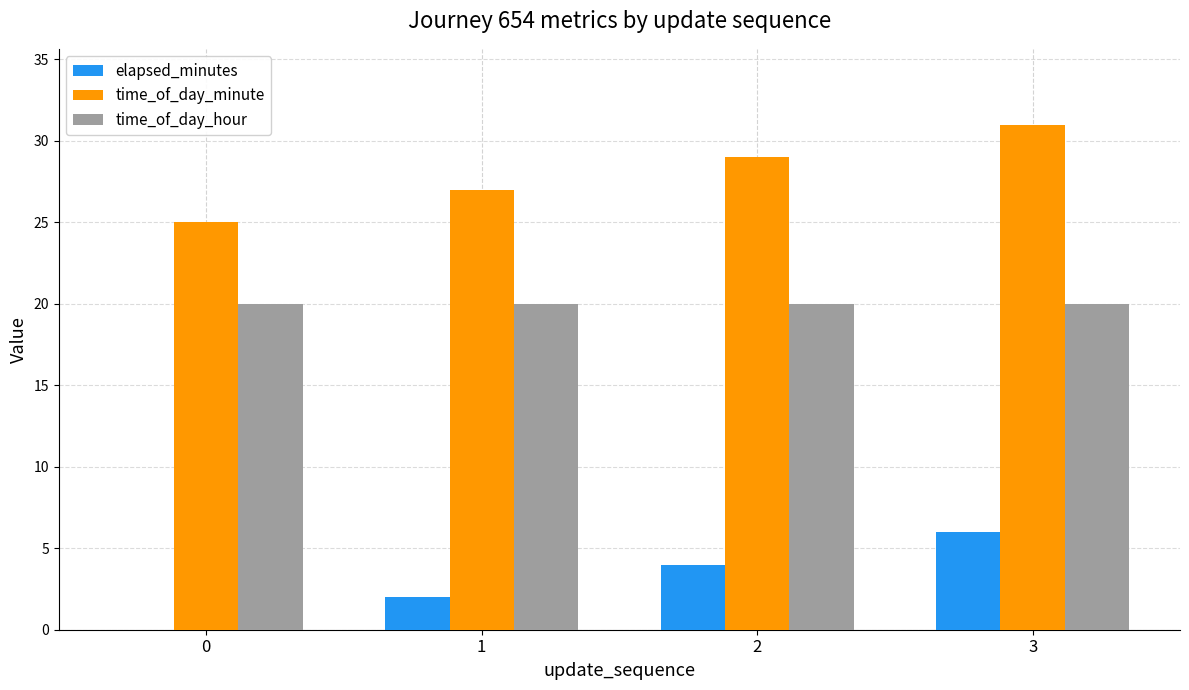

What is the sum of all time_of_day_hour values?

80